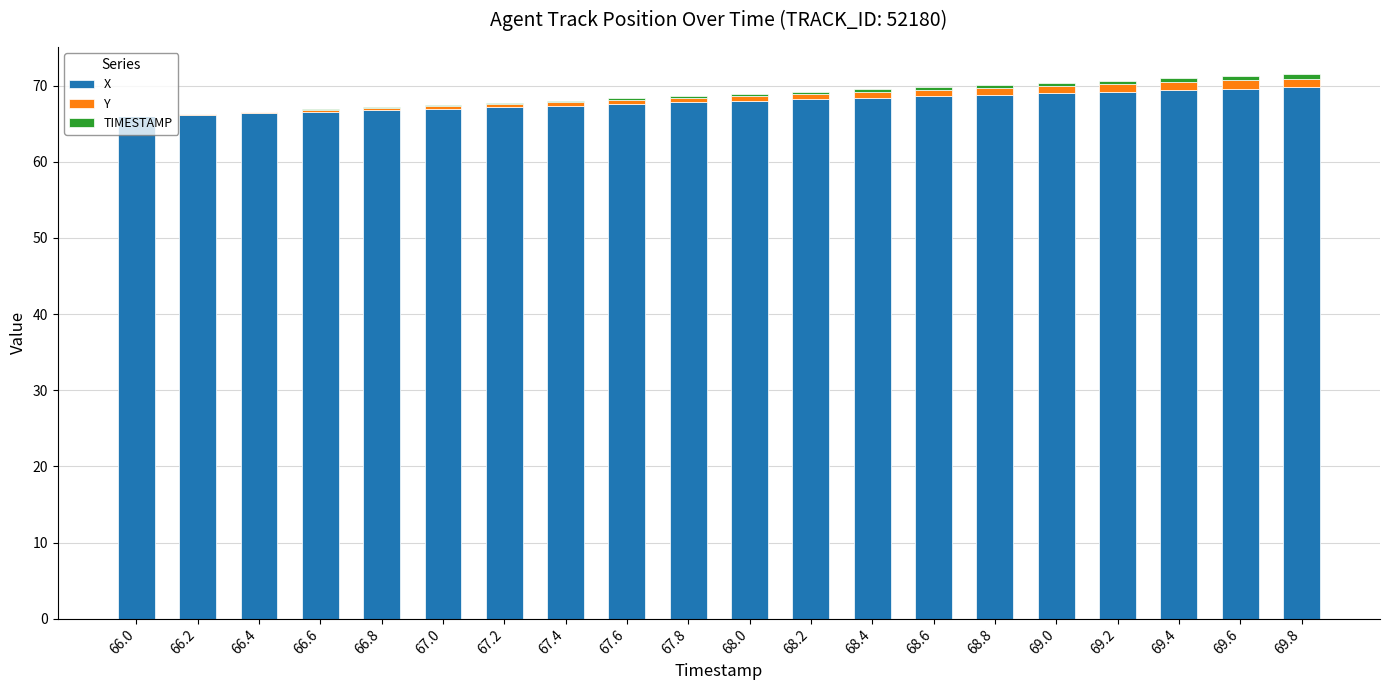

What is the sum of all X values?

1358.0